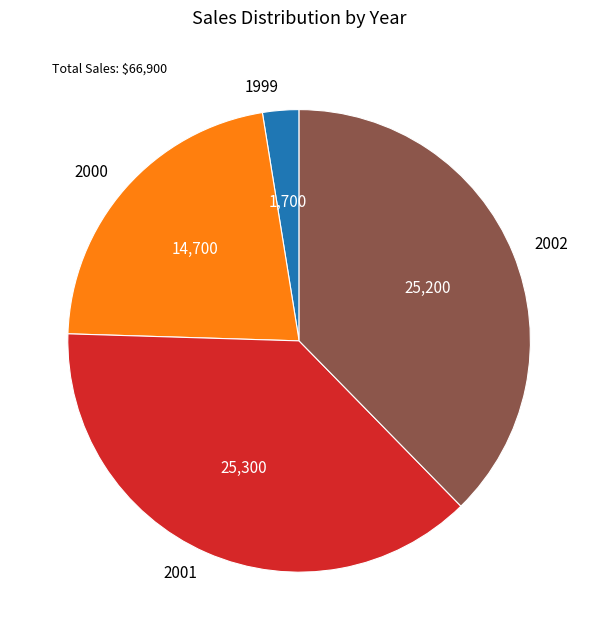

Is it true that 2002 is 50% of the pie?

False